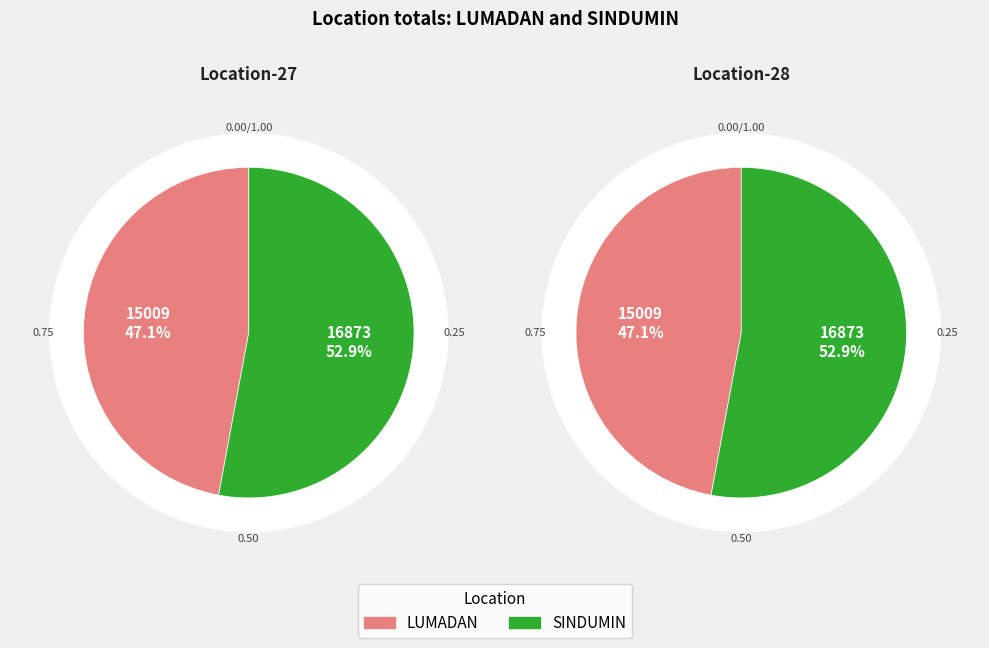

Which category accounts for the majority?

SINDUMIN